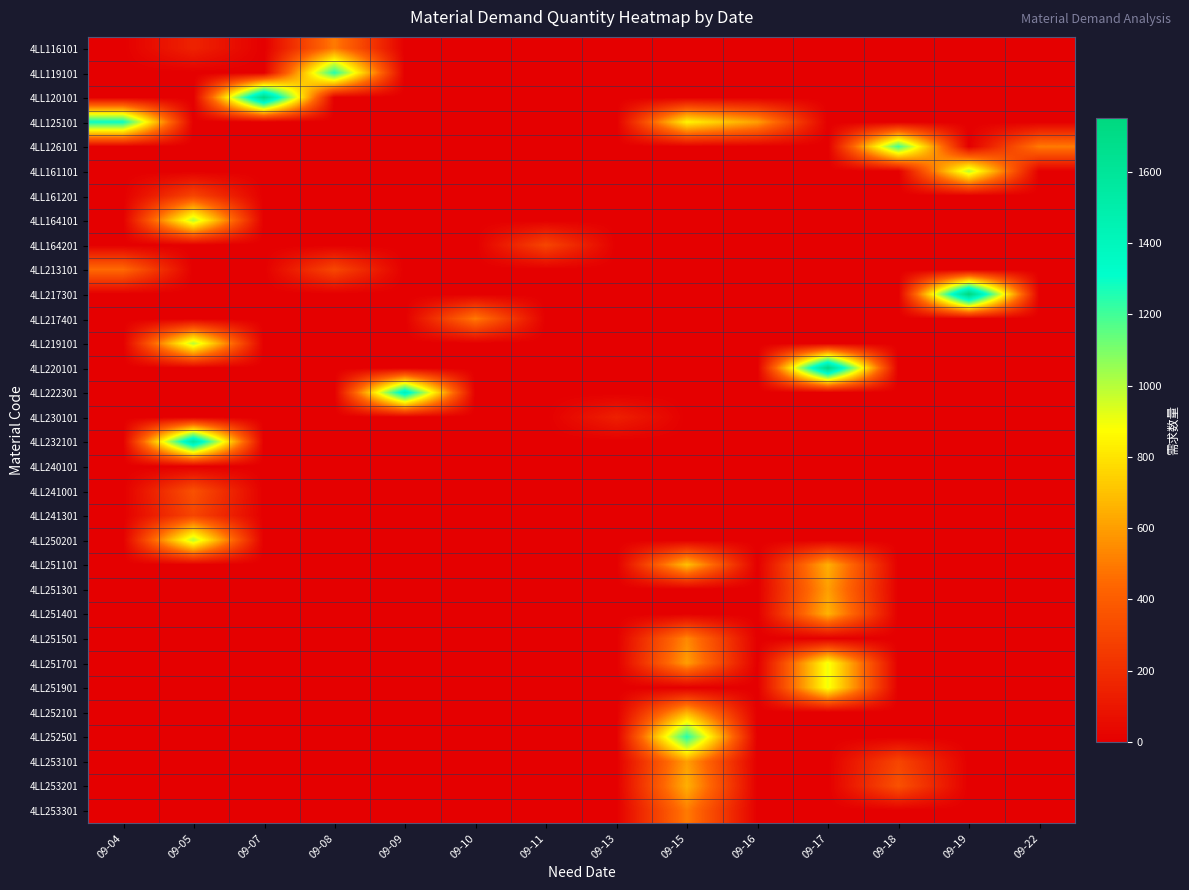

Reading right to left, transcribe all the data shown in this chart.

row_0: 09-22=0	09-19=0	09-18=0	09-17=0	09-16=0	09-15=0	09-13=0	09-11=0	09-10=0	09-09=0	09-08=500	09-07=0	09-05=150	09-04=0
row_1: 09-22=0	09-19=0	09-18=0	09-17=0	09-16=0	09-15=0	09-13=0	09-11=0	09-10=0	09-09=0	09-08=1250	09-07=0	09-05=0	09-04=0
row_2: 09-22=0	09-19=0	09-18=0	09-17=0	09-16=0	09-15=0	09-13=0	09-11=0	09-10=0	09-09=0	09-08=0	09-07=1700	09-05=0	09-04=0
row_3: 09-22=0	09-19=0	09-18=0	09-17=0	09-16=600	09-15=850	09-13=0	09-11=0	09-10=0	09-09=0	09-08=0	09-07=0	09-05=0	09-04=1300
row_4: 09-22=500	09-19=0	09-18=1200	09-17=0	09-16=0	09-15=0	09-13=0	09-11=0	09-10=0	09-09=0	09-08=0	09-07=0	09-05=0	09-04=0
row_5: 09-22=0	09-19=1000	09-18=0	09-17=0	09-16=0	09-15=0	09-13=0	09-11=0	09-10=0	09-09=0	09-08=0	09-07=0	09-05=0	09-04=0
row_6: 09-22=0	09-19=0	09-18=0	09-17=0	09-16=0	09-15=0	09-13=0	09-11=0	09-10=0	09-09=0	09-08=0	09-07=0	09-05=300	09-04=0
row_7: 09-22=0	09-19=0	09-18=0	09-17=0	09-16=0	09-15=0	09-13=0	09-11=0	09-10=0	09-09=0	09-08=0	09-07=0	09-05=1000	09-04=0
row_8: 09-22=0	09-19=0	09-18=0	09-17=0	09-16=0	09-15=0	09-13=0	09-11=300	09-10=0	09-09=0	09-08=0	09-07=0	09-05=0	09-04=0
row_9: 09-22=0	09-19=0	09-18=0	09-17=0	09-16=0	09-15=0	09-13=0	09-11=0	09-10=0	09-09=0	09-08=310	09-07=0	09-05=0	09-04=451
row_10: 09-22=0	09-19=1750	09-18=0	09-17=0	09-16=0	09-15=0	09-13=0	09-11=0	09-10=0	09-09=0	09-08=0	09-07=0	09-05=0	09-04=0
row_11: 09-22=0	09-19=0	09-18=0	09-17=0	09-16=0	09-15=0	09-13=0	09-11=0	09-10=500	09-09=0	09-08=0	09-07=0	09-05=0	09-04=0
row_12: 09-22=0	09-19=0	09-18=0	09-17=0	09-16=0	09-15=0	09-13=0	09-11=0	09-10=0	09-09=0	09-08=0	09-07=0	09-05=1000	09-04=0
row_13: 09-22=0	09-19=0	09-18=0	09-17=1715	09-16=0	09-15=0	09-13=0	09-11=0	09-10=0	09-09=0	09-08=0	09-07=0	09-05=0	09-04=0
row_14: 09-22=0	09-19=0	09-18=0	09-17=0	09-16=0	09-15=0	09-13=0	09-11=0	09-10=0	09-09=1430	09-08=0	09-07=0	09-05=0	09-04=0
row_15: 09-22=0	09-19=0	09-18=0	09-17=0	09-16=0	09-15=0	09-13=140	09-11=0	09-10=0	09-09=0	09-08=0	09-07=0	09-05=0	09-04=0
row_16: 09-22=0	09-19=0	09-18=0	09-17=0	09-16=0	09-15=0	09-13=0	09-11=0	09-10=0	09-09=0	09-08=0	09-07=0	09-05=1550	09-04=0
row_17: 09-22=0	09-19=0	09-18=0	09-17=0	09-16=0	09-15=0	09-13=0	09-11=0	09-10=0	09-09=0	09-08=0	09-07=0	09-05=0	09-04=0
row_18: 09-22=0	09-19=0	09-18=0	09-17=0	09-16=0	09-15=0	09-13=0	09-11=0	09-10=0	09-09=0	09-08=0	09-07=0	09-05=350	09-04=0
row_19: 09-22=0	09-19=0	09-18=0	09-17=0	09-16=0	09-15=0	09-13=0	09-11=0	09-10=0	09-09=0	09-08=0	09-07=0	09-05=300	09-04=0
row_20: 09-22=0	09-19=0	09-18=0	09-17=0	09-16=0	09-15=0	09-13=0	09-11=0	09-10=0	09-09=0	09-08=0	09-07=0	09-05=1000	09-04=0
row_21: 09-22=0	09-19=0	09-18=0	09-17=650	09-16=0	09-15=700	09-13=0	09-11=0	09-10=0	09-09=0	09-08=0	09-07=0	09-05=0	09-04=0
row_22: 09-22=0	09-19=0	09-18=0	09-17=600	09-16=0	09-15=0	09-13=0	09-11=0	09-10=0	09-09=0	09-08=0	09-07=0	09-05=0	09-04=0
row_23: 09-22=0	09-19=0	09-18=0	09-17=660	09-16=0	09-15=0	09-13=0	09-11=0	09-10=0	09-09=0	09-08=0	09-07=0	09-05=0	09-04=0
row_24: 09-22=0	09-19=0	09-18=0	09-17=0	09-16=0	09-15=537	09-13=0	09-11=0	09-10=0	09-09=0	09-08=0	09-07=0	09-05=0	09-04=0
row_25: 09-22=0	09-19=0	09-18=0	09-17=900	09-16=0	09-15=600	09-13=0	09-11=0	09-10=0	09-09=0	09-08=0	09-07=0	09-05=0	09-04=0
row_26: 09-22=0	09-19=0	09-18=0	09-17=900	09-16=0	09-15=0	09-13=0	09-11=0	09-10=0	09-09=0	09-08=0	09-07=0	09-05=0	09-04=0
row_27: 09-22=0	09-19=0	09-18=0	09-17=0	09-16=0	09-15=650	09-13=0	09-11=0	09-10=0	09-09=0	09-08=0	09-07=0	09-05=0	09-04=0
row_28: 09-22=0	09-19=0	09-18=0	09-17=0	09-16=0	09-15=1250	09-13=0	09-11=0	09-10=0	09-09=0	09-08=0	09-07=0	09-05=0	09-04=0
row_29: 09-22=0	09-19=0	09-18=300	09-17=0	09-16=0	09-15=600	09-13=0	09-11=0	09-10=0	09-09=0	09-08=0	09-07=0	09-05=0	09-04=0
row_30: 09-22=0	09-19=0	09-18=350	09-17=0	09-16=0	09-15=650	09-13=0	09-11=0	09-10=0	09-09=0	09-08=0	09-07=0	09-05=0	09-04=0
row_31: 09-22=0	09-19=0	09-18=0	09-17=0	09-16=0	09-15=500	09-13=0	09-11=0	09-10=0	09-09=0	09-08=0	09-07=0	09-05=0	09-04=0